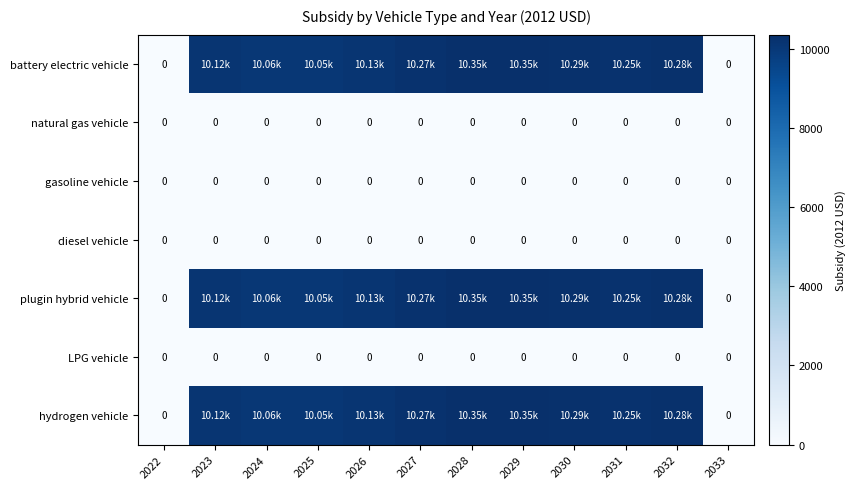

Between 2023 and 2026, which series saw the biggest shift?

battery electric vehicle